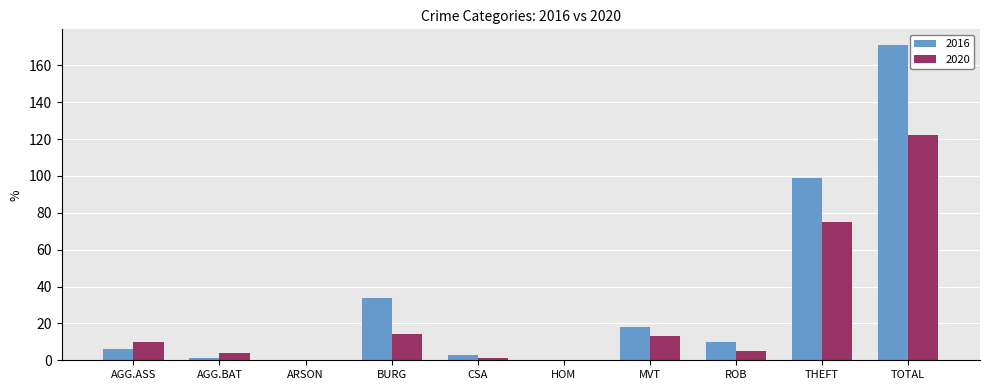

At which category is the sum across all series the highest?

TOTAL